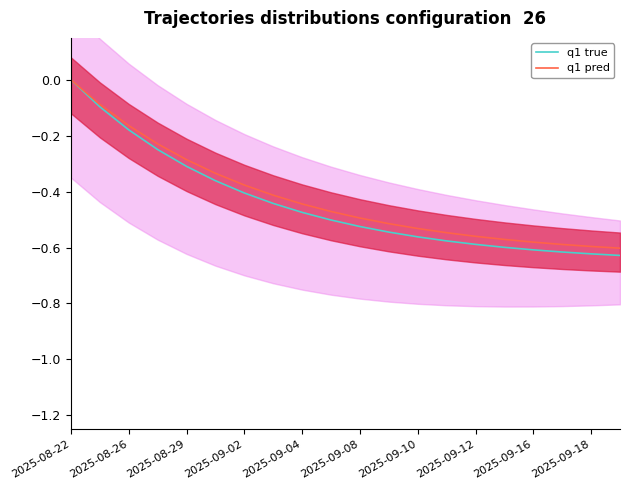

How many q1 true values are between 0 and 1?

1